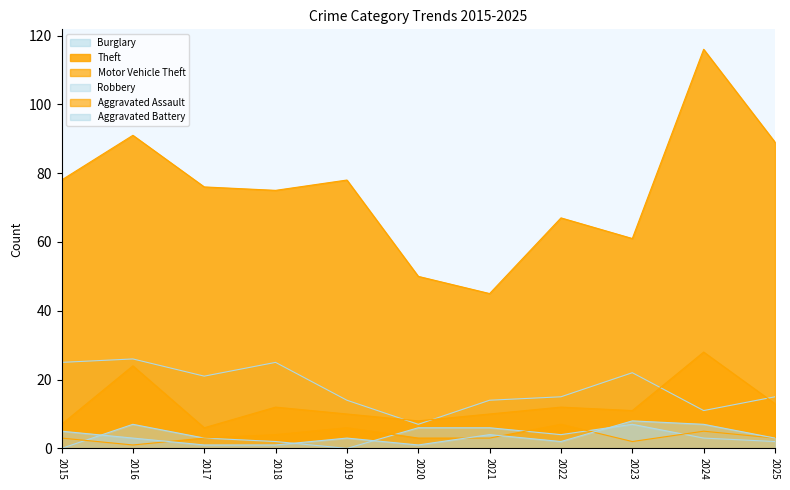

What is the difference between the maximum and minimum values in the Robbery series?

7